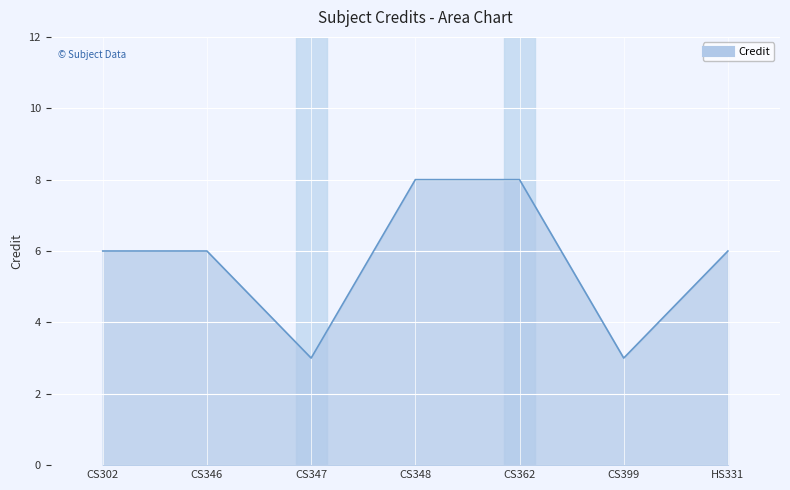

How many values are between 3 and 8?

7